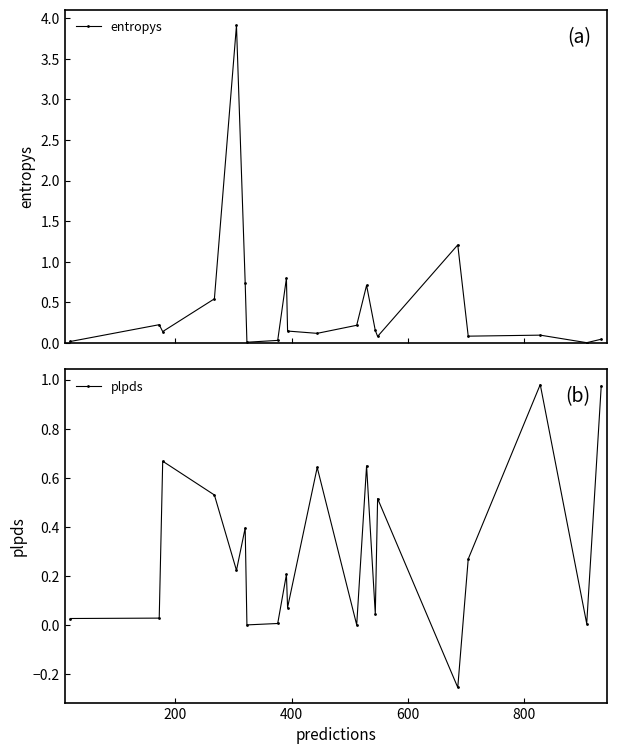

What is the difference between the second highest and second lowest values in the plpds series?

1.0